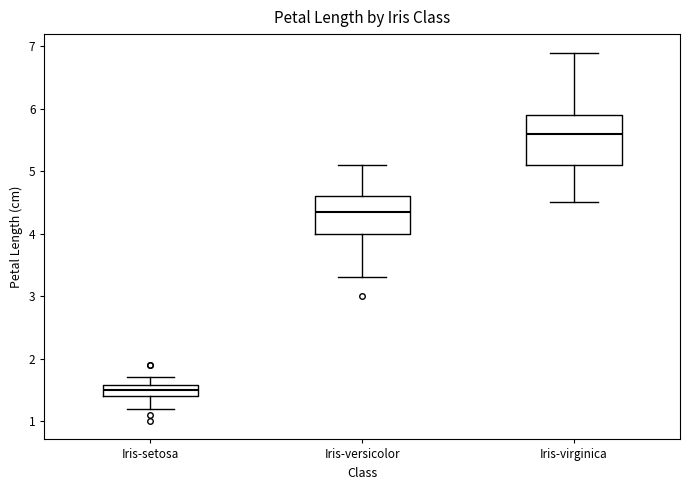

Which box is the tallest, from its lower edge to its upper edge?

Iris-virginica